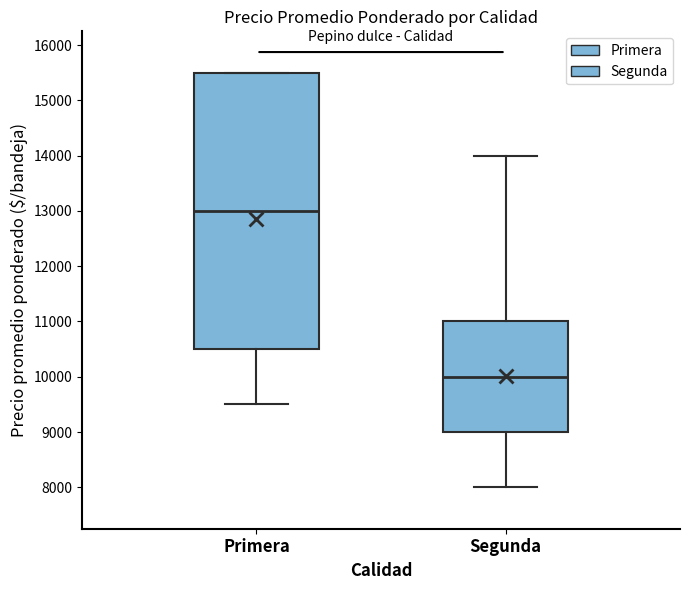

Which box is the tallest, from its lower edge to its upper edge?

Primera